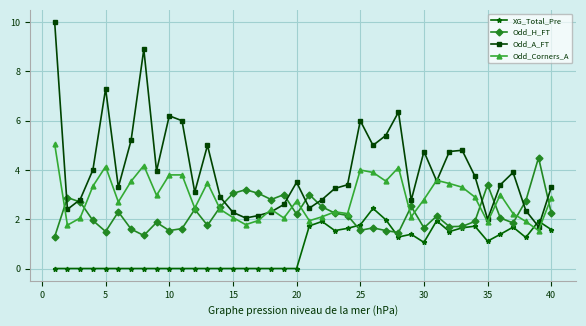

Which series has the largest total across all categories?

Odd_A_FT